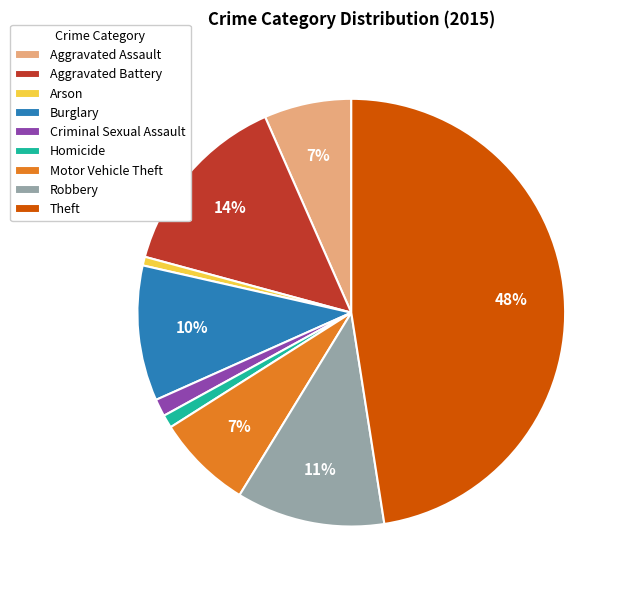

To the nearest percent, what portion does Robbery represent?

11%